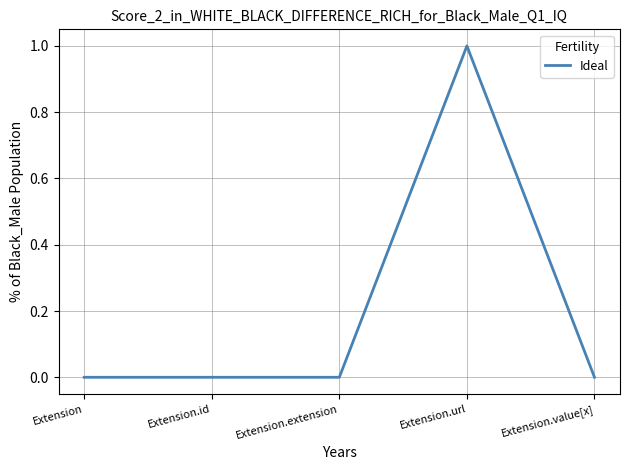

Reading left to right, list all the values displayed in this chart.

Extension=0	Extension.id=0	Extension.extension=0	Extension.url=1	Extension.value[x]=0